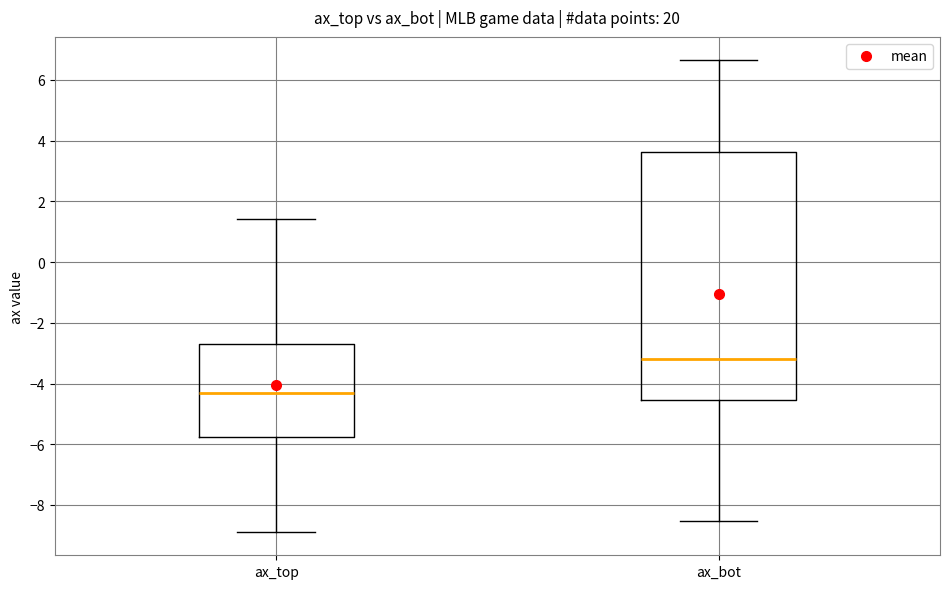

Where does the lower whisker of the box for ax_top end on the y-axis? The values are not printed on the chart, so give them approximately, as read against the axis.

-8.8